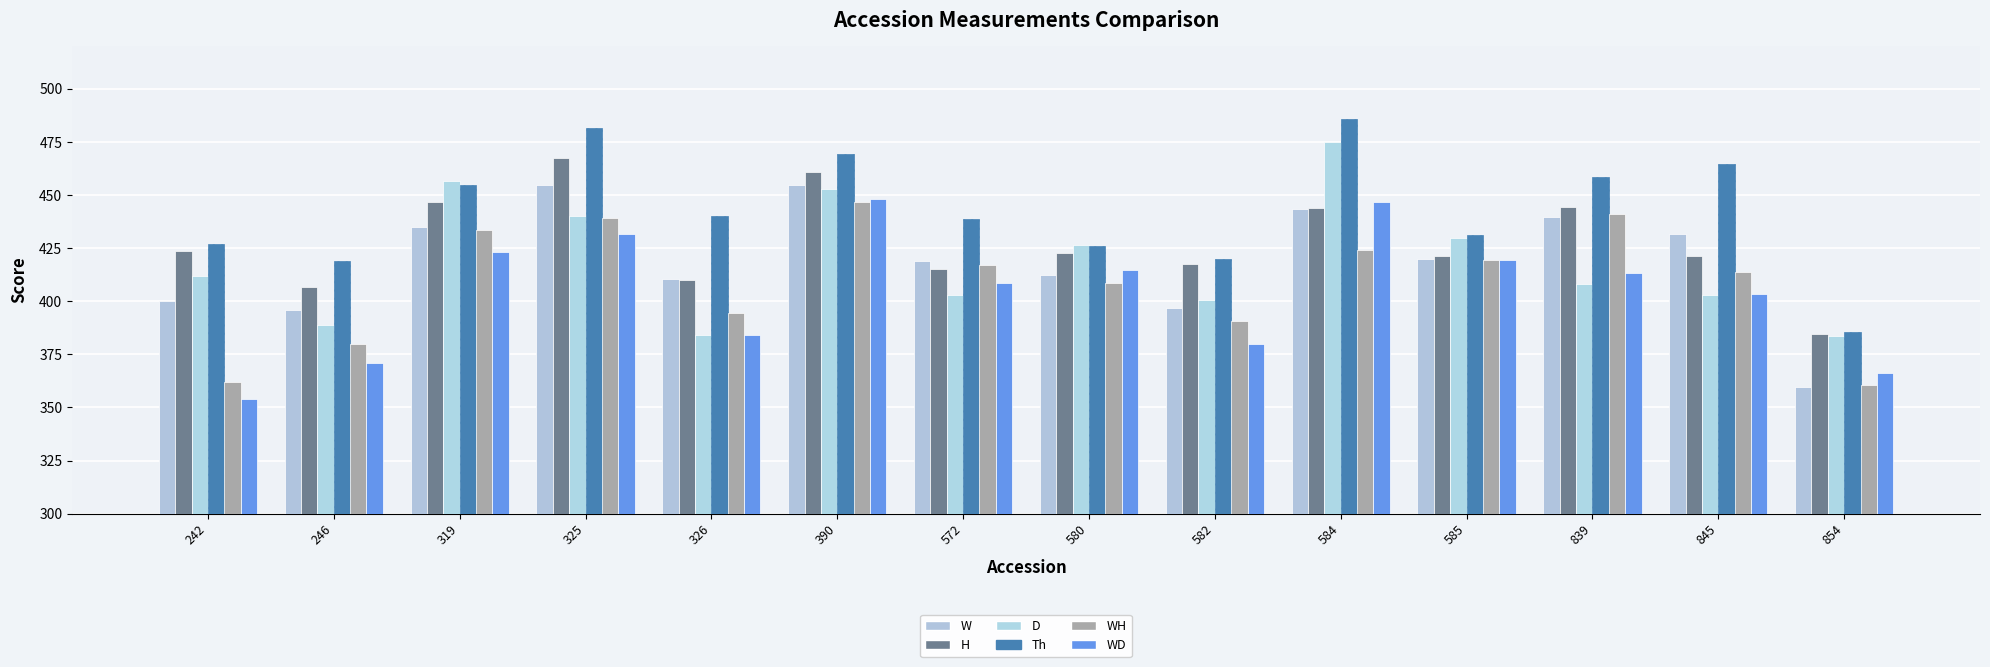

Where does the WD series first go above 413?

319